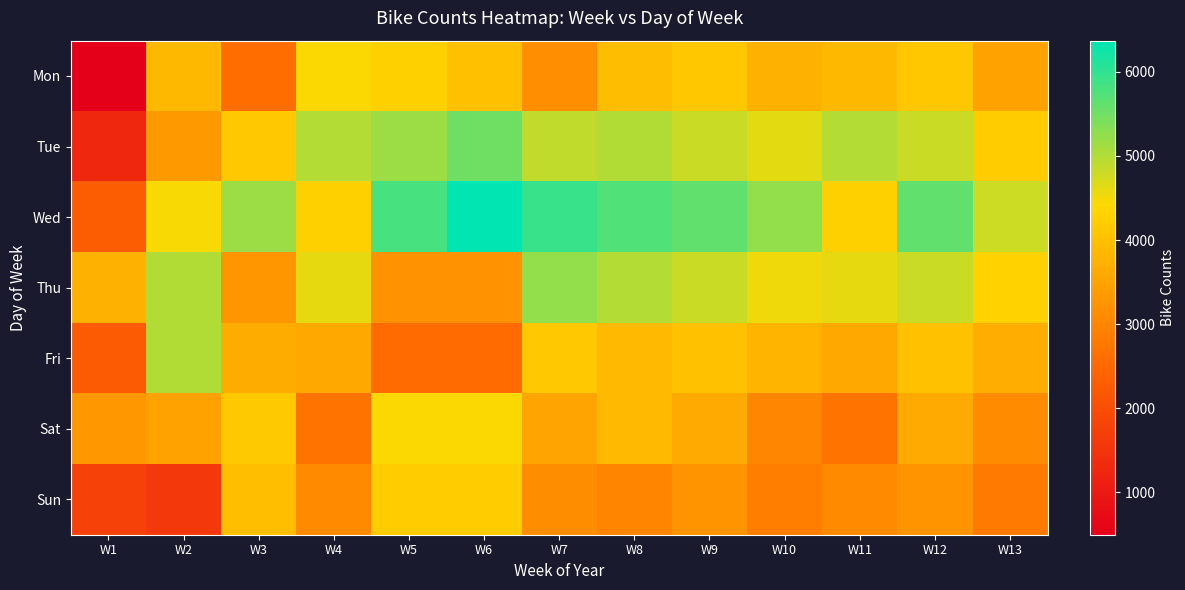

How many series are shown in this chart?

7